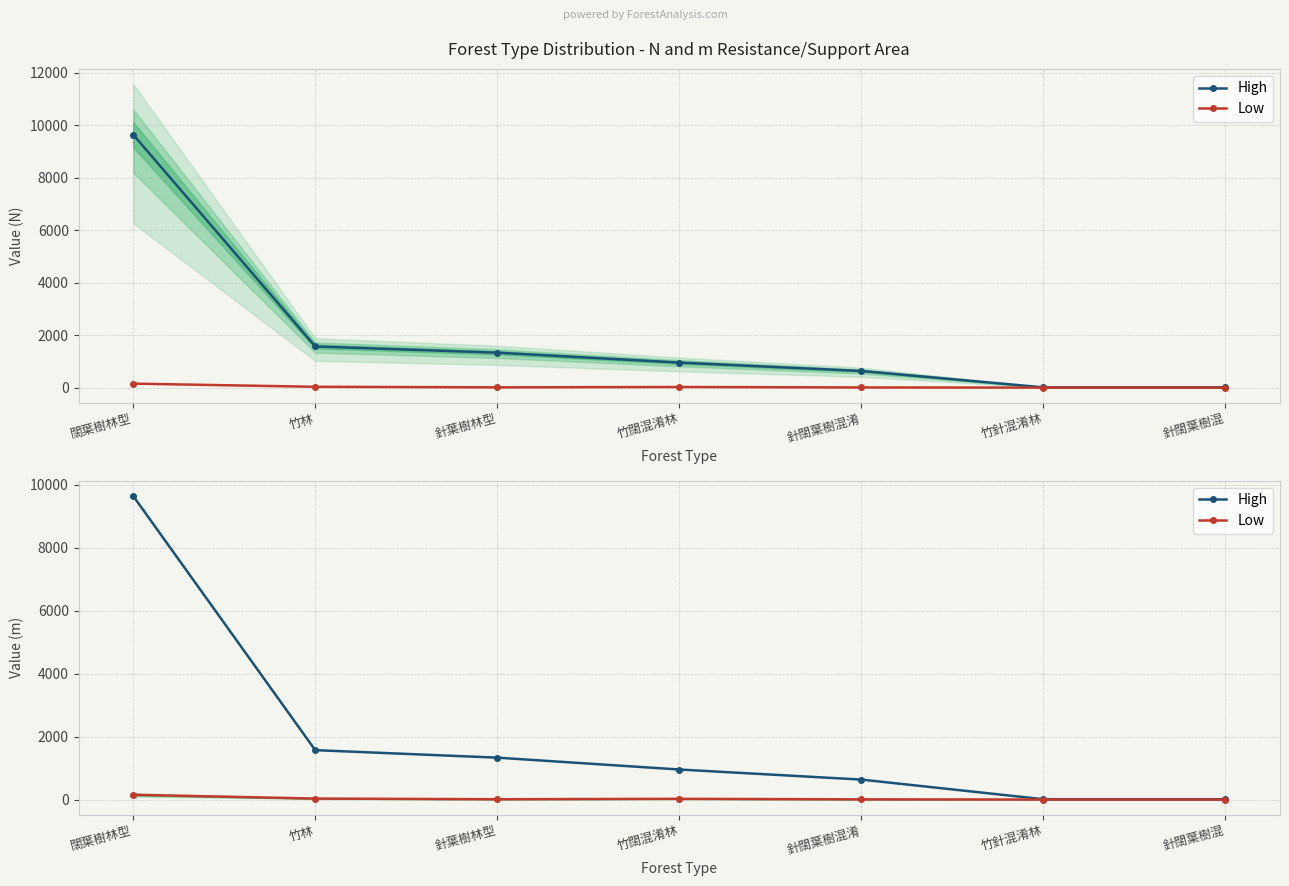

Which category has the highest value across all series?

闊葉樹林型